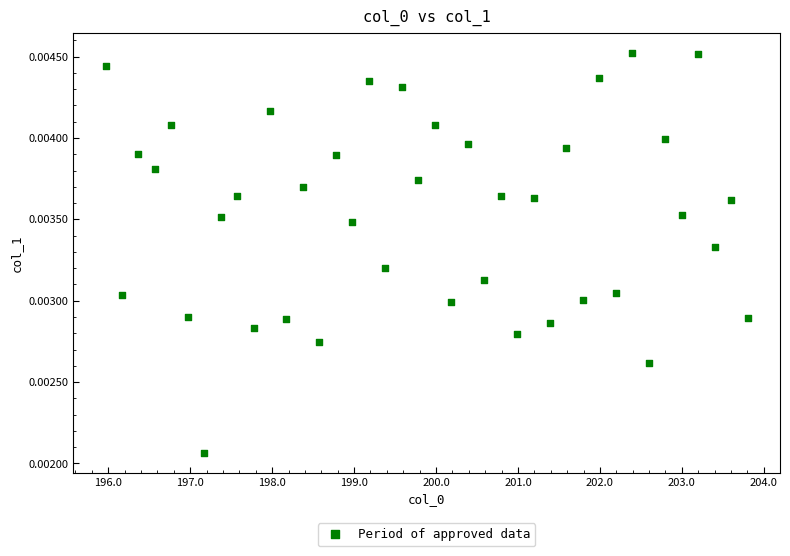

What is the range of X values (max minus min)?

7.8